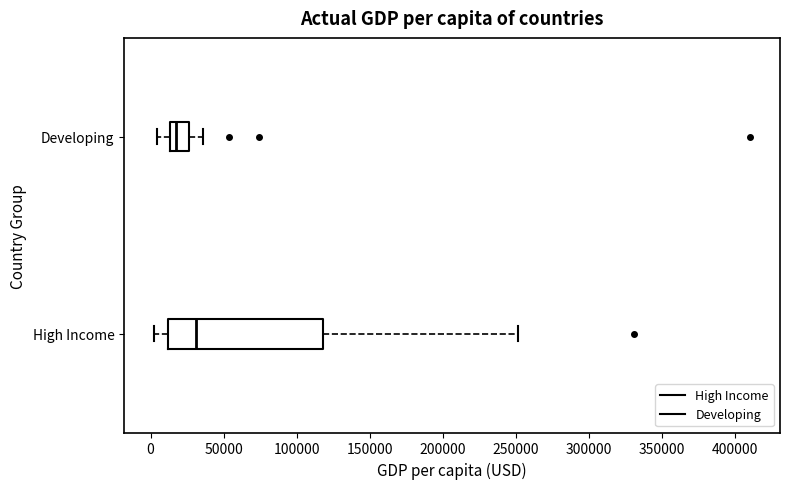

Where does the right whisker of the box for Developing end on the x-axis? The values are not printed on the chart, so give them approximately, as read against the axis.

35000